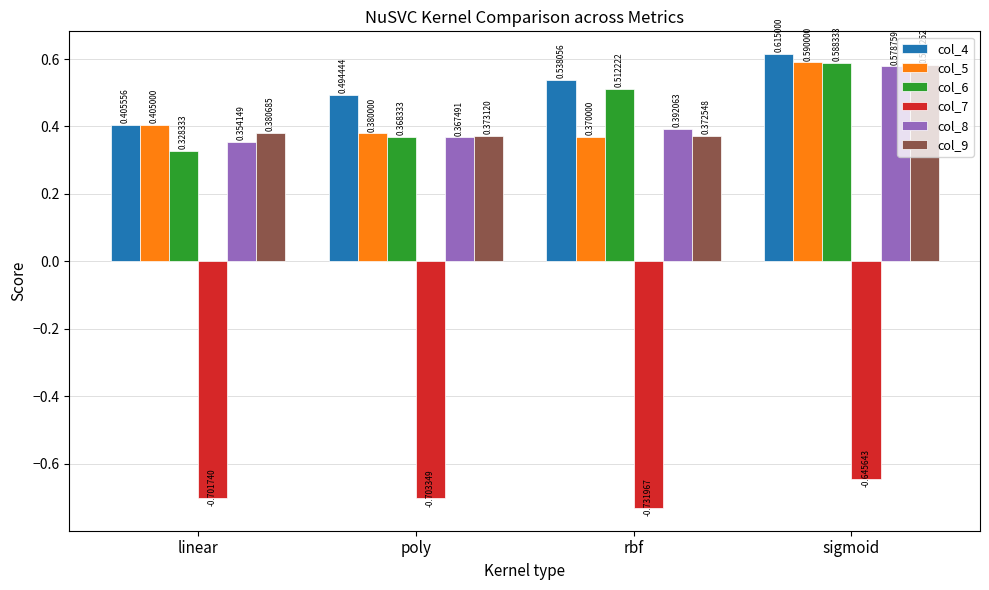

Which series changed the most between poly and rbf?

col_6